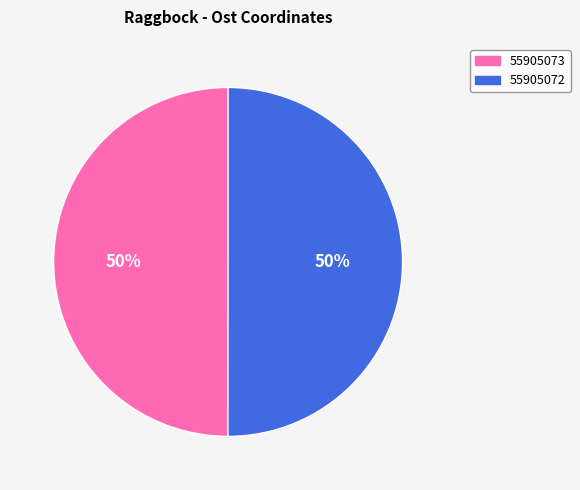

To the nearest percent, what is the average slice percentage?

50%